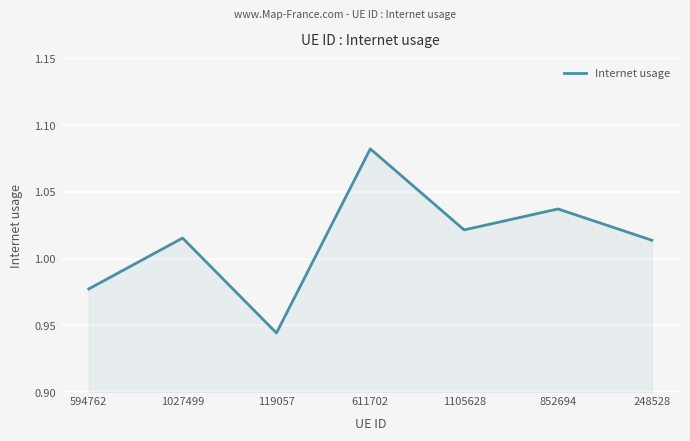

True or false: the data has more than 2 interior local peaks.

True